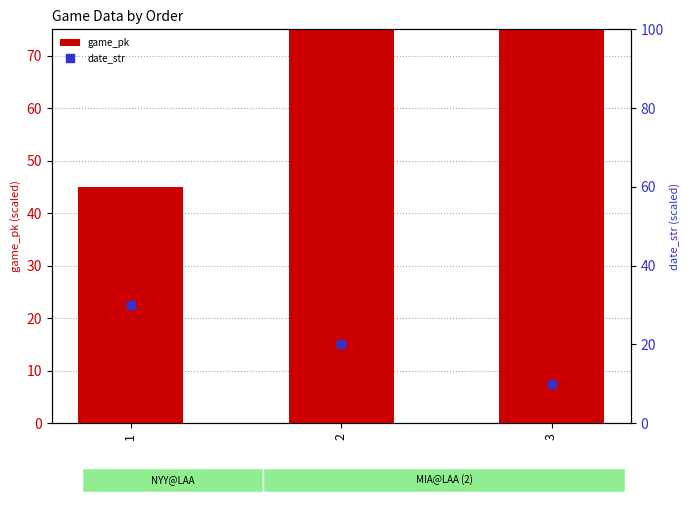

At which category is the sum across all series the highest?

3